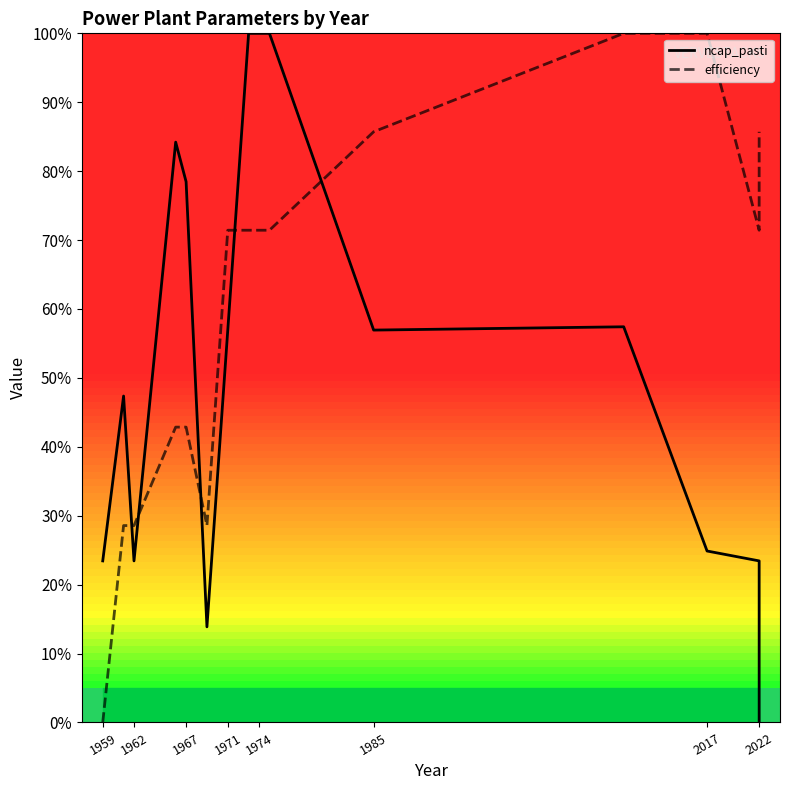

True or false: ncap_pasti and efficiency intersect in this chart.

True